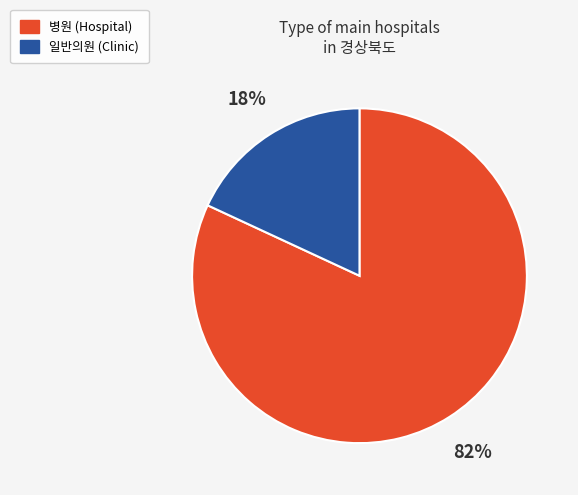

To the nearest percent, what is the difference between the largest and smallest slice percentages?

64%